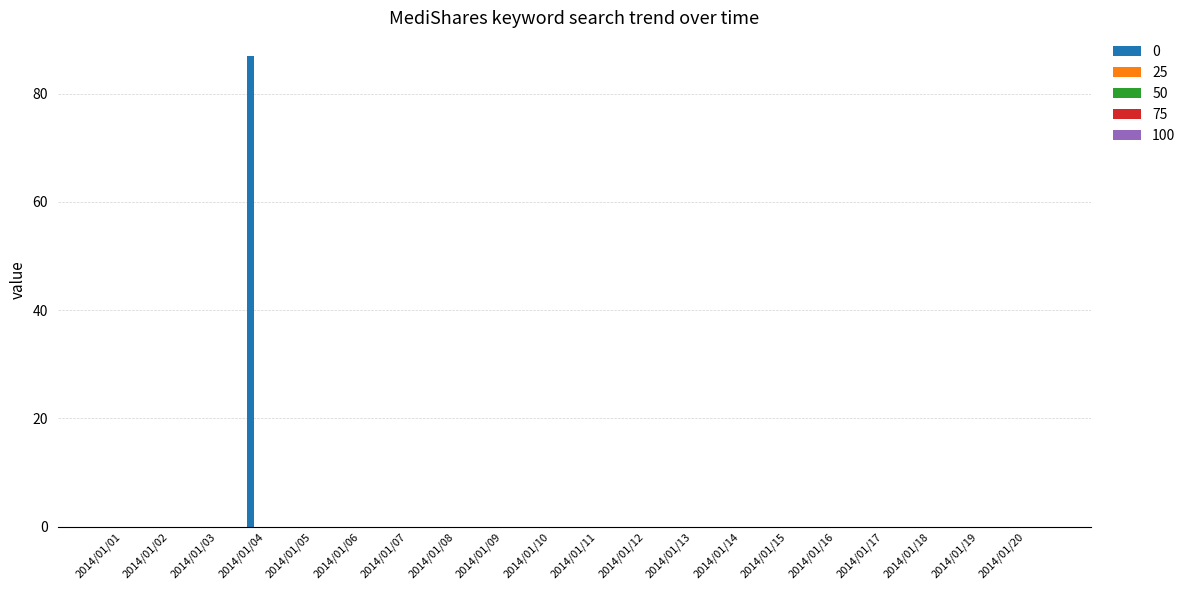

What is the sum of all values?

87